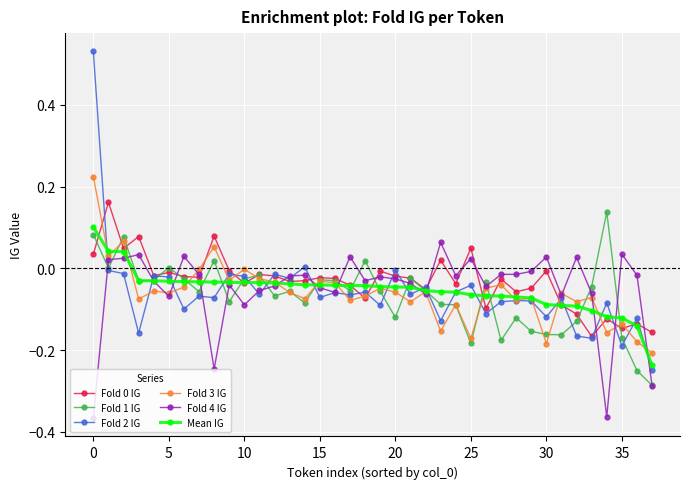

True or false: Fold 4 IG has more than 2 interior local peaks.

True